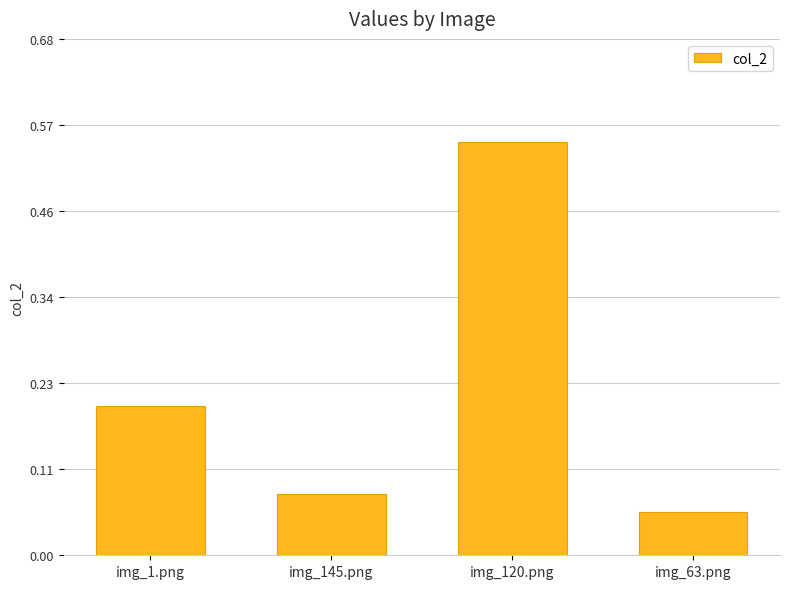

Are the bars grouped side by side (vs. stacked)?

No